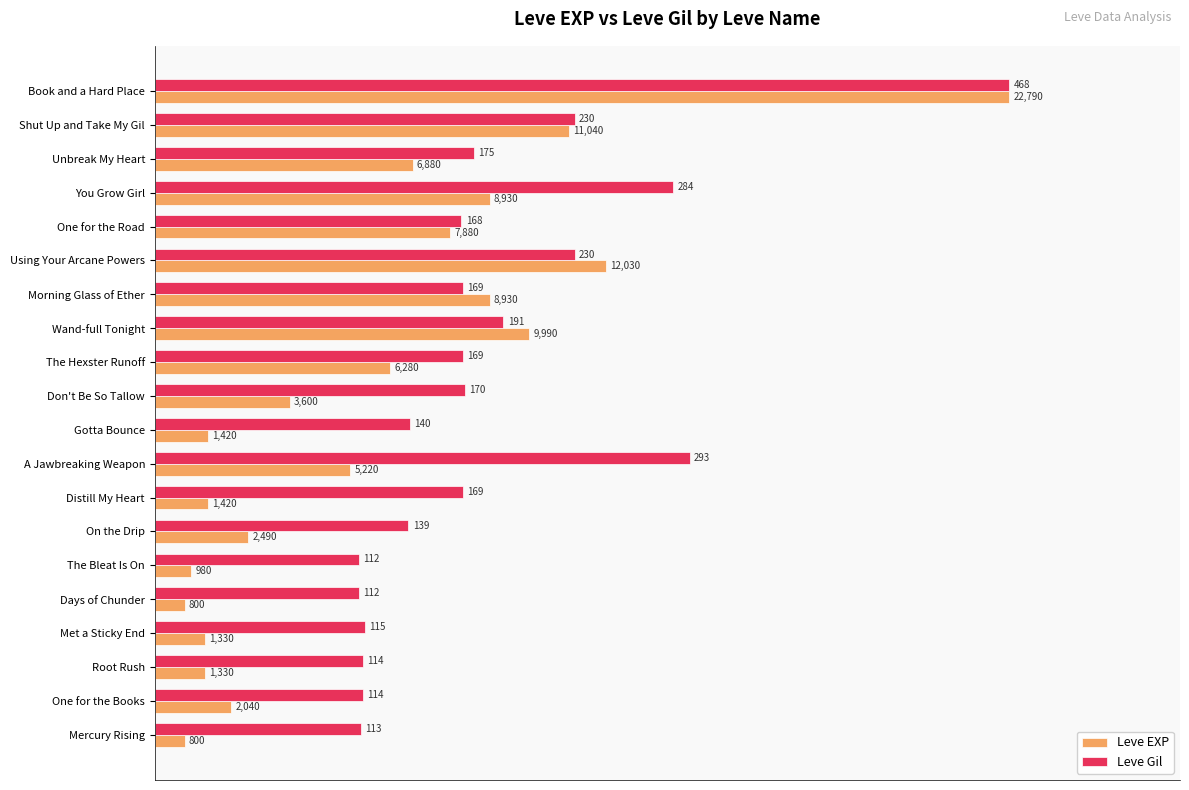

Where is Leve Gil nearest to the value 61?

You Grow Girl